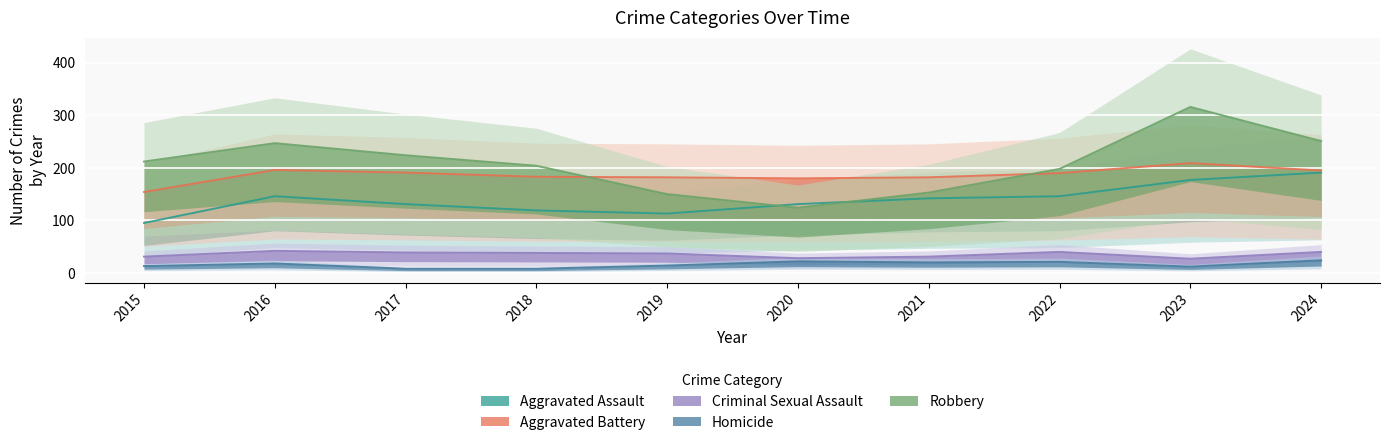

True or false: Aggravated Battery and Aggravated Assault cross at least once.

False